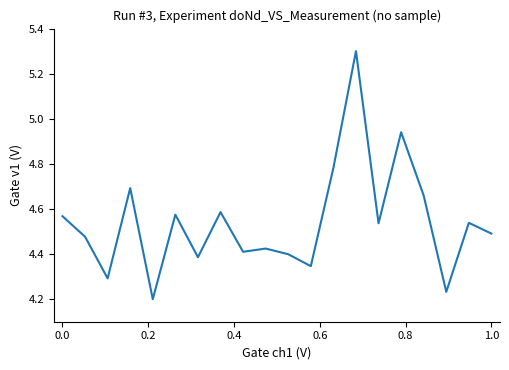

What is the difference between the maximum and minimum values?

1.1